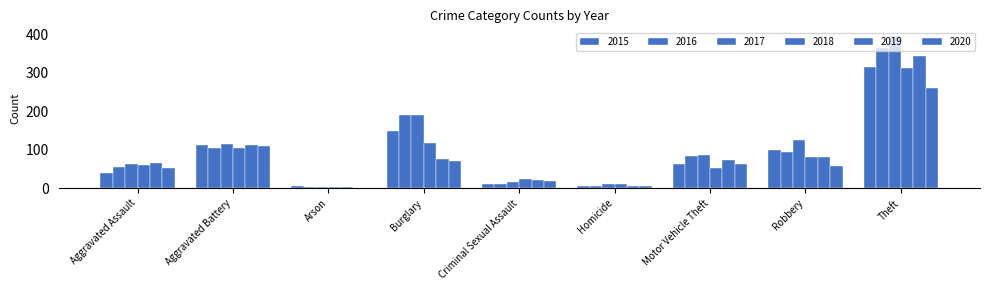

List the series in order of their peak value, highest first.

2017, 2016, 2019, 2015, 2018, 2020